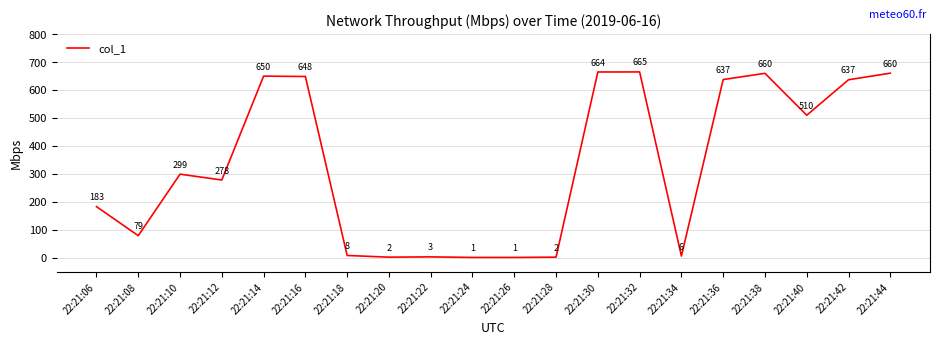

At which category does the chart reach its peak across all series?

22:21:32